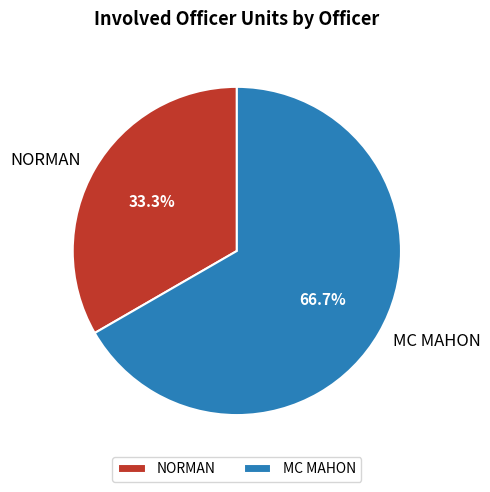

Which slice is the smallest?

NORMAN